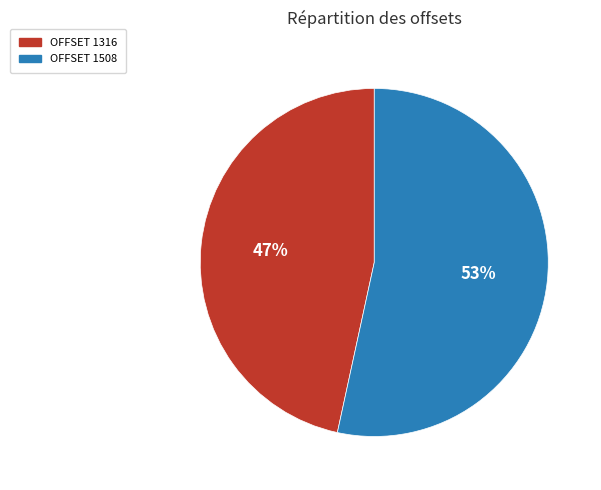

To the nearest percent, what percentage of the pie is OFFSET 1508?

53%